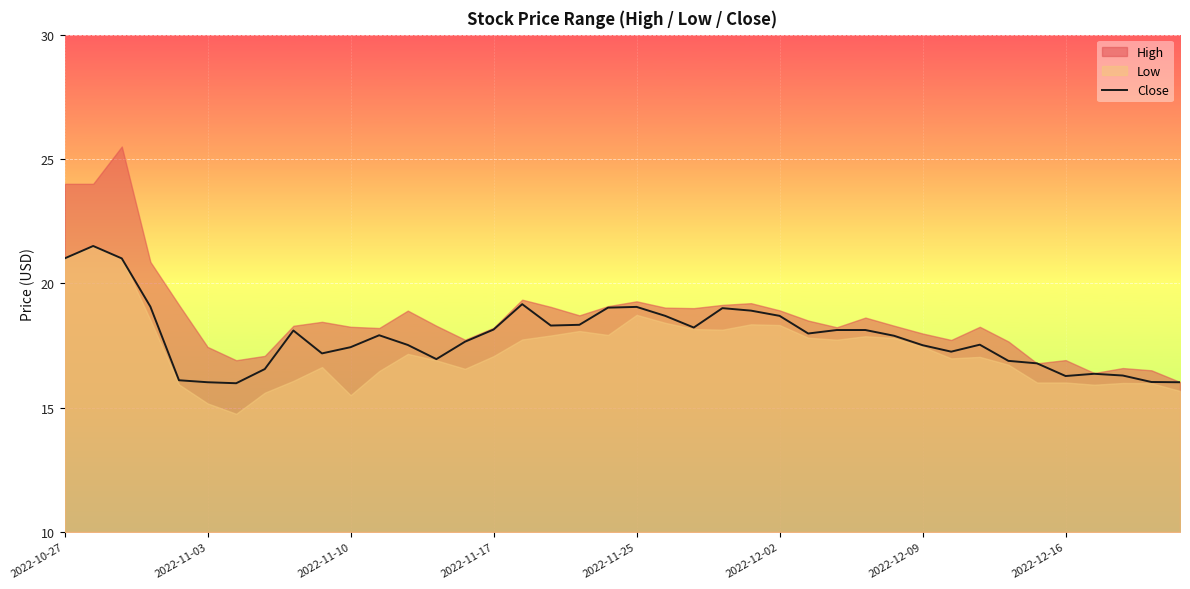

What is the sum of all values?

714.5